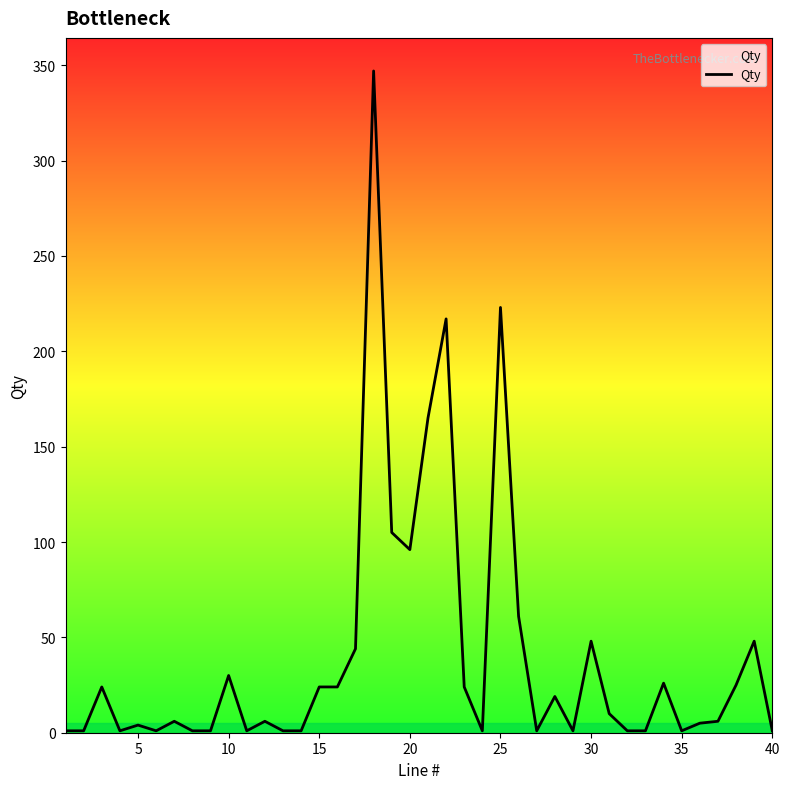

What is the greatest value displayed?

347